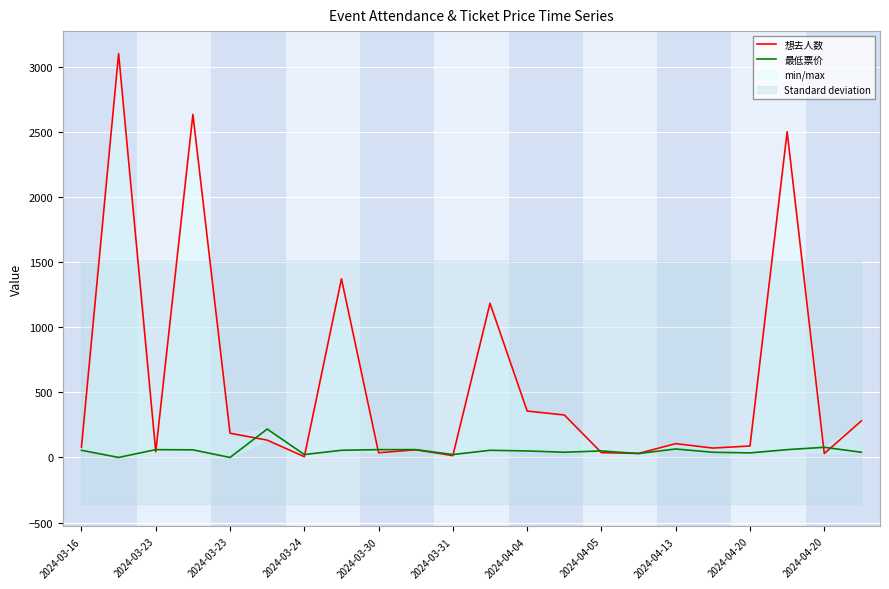

What is the difference between the maximum and second lowest values in the 想去人数 series?

3085.0